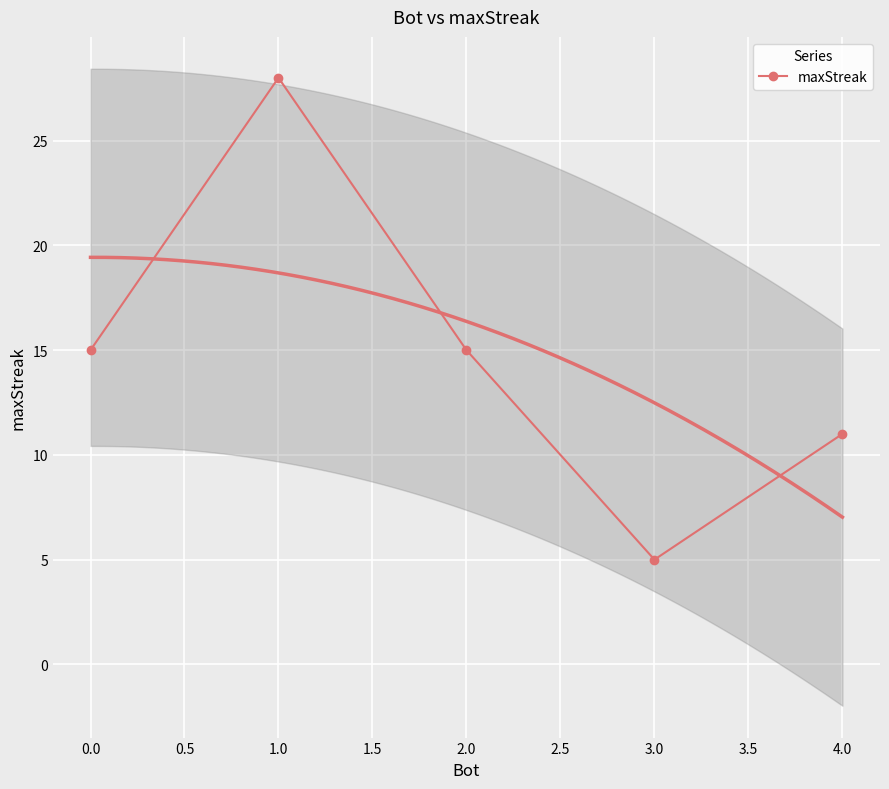

Where is the first local minimum for maxStreak?

3.0